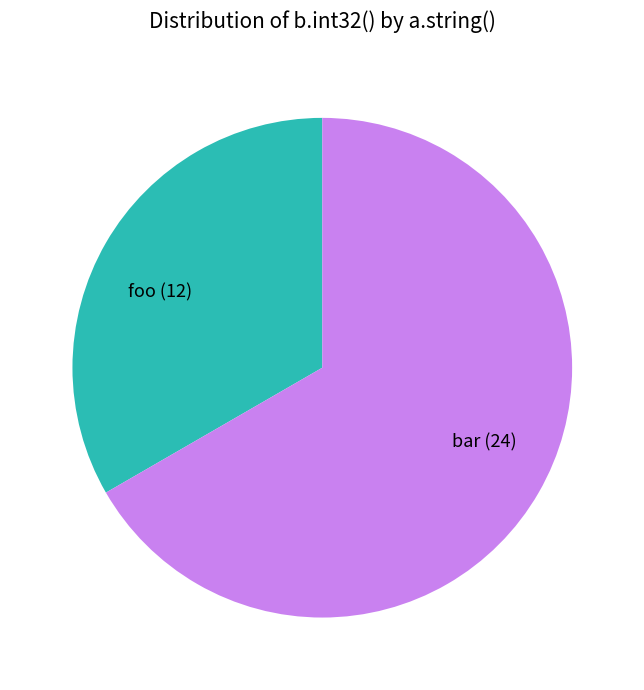

Which slice represents more than half of the pie?

bar